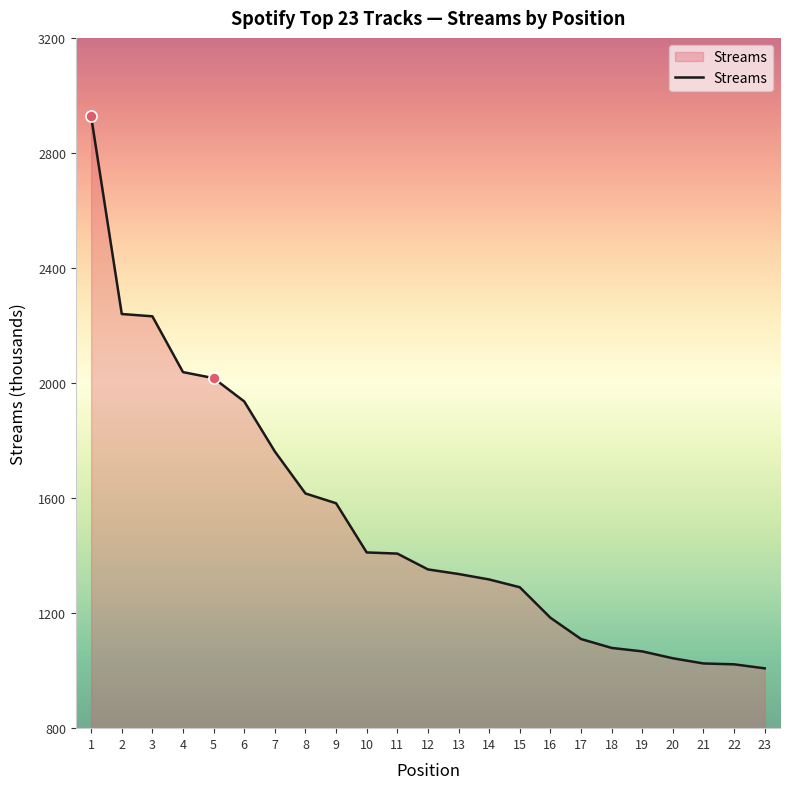

At which label does the data first exceed 1352?

1